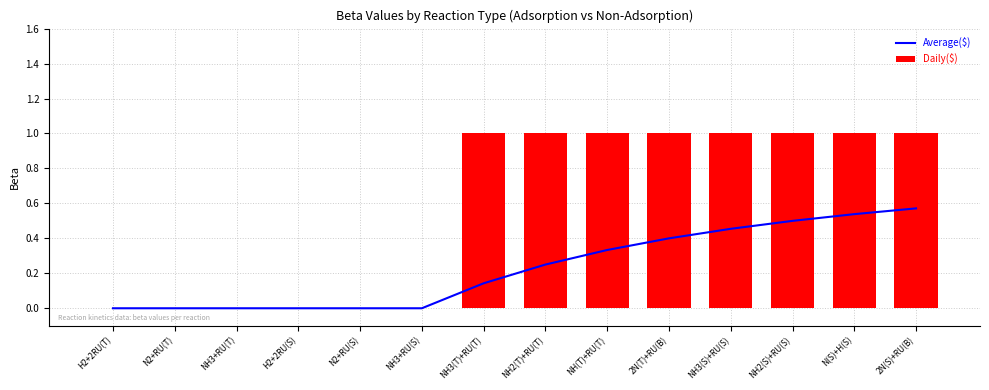

What is the sum of all Daily($) values?

8